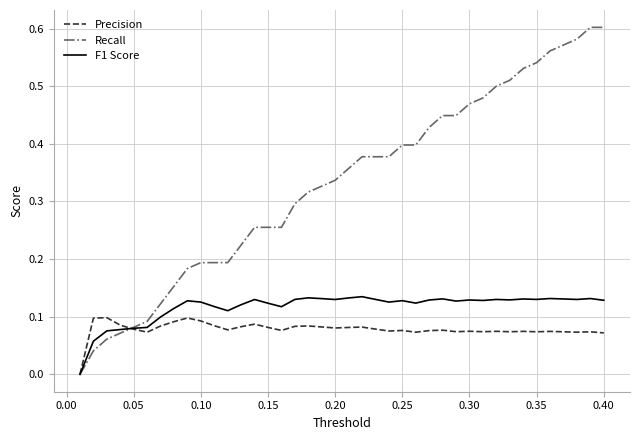

Rank the series by their average value, from lowest to highest.

Precision, F1 Score, Recall